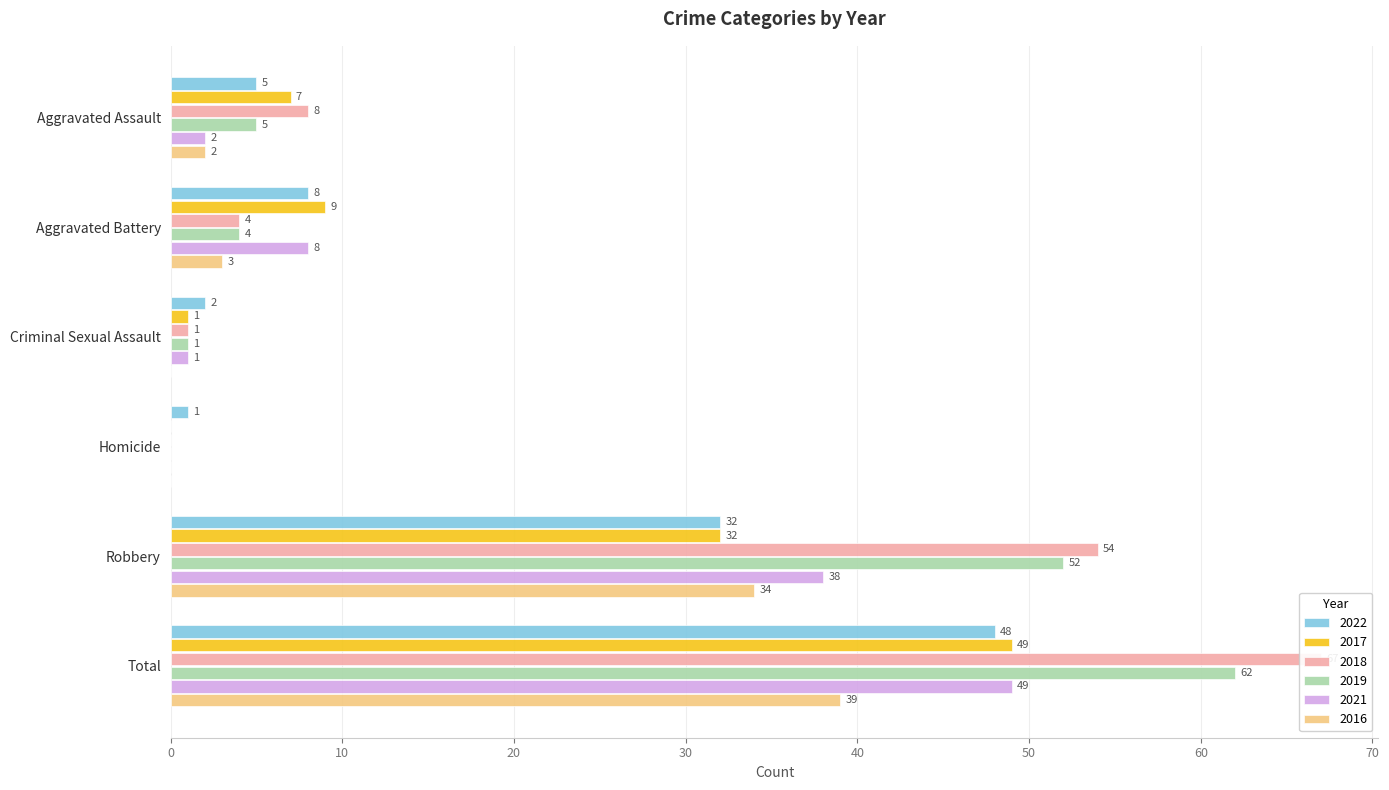

What is the label of the 2nd bar from the left?

Aggravated Battery